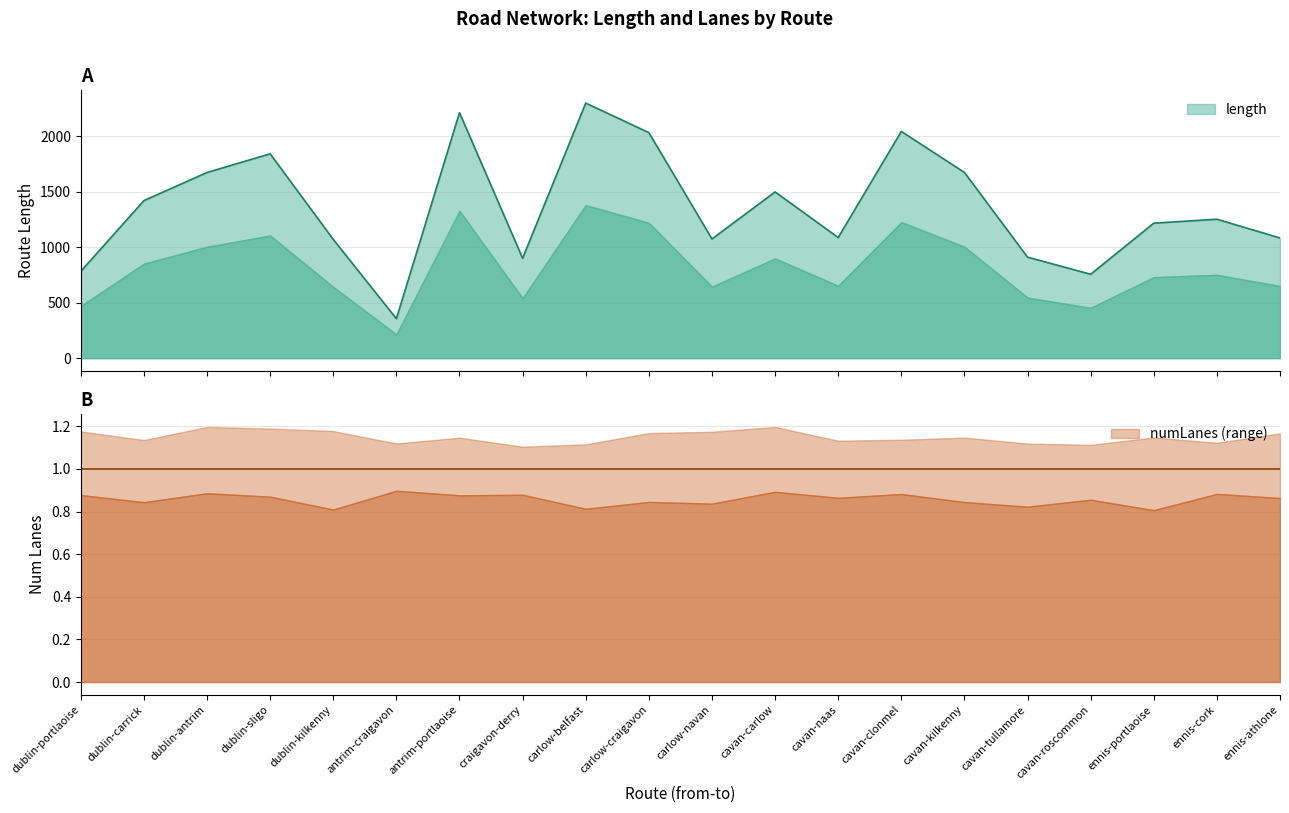

What is the approximate value at craigavon-derry?

900.2